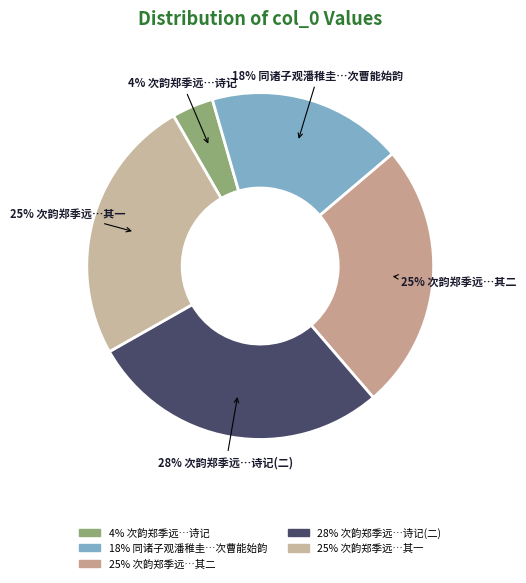

Is there a majority slice in this chart?

No